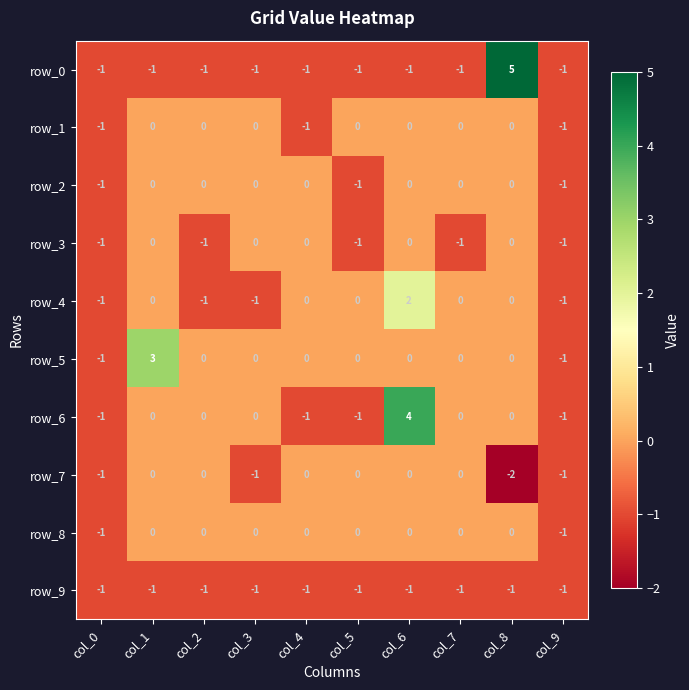

What is the maximum value for row_0?

5